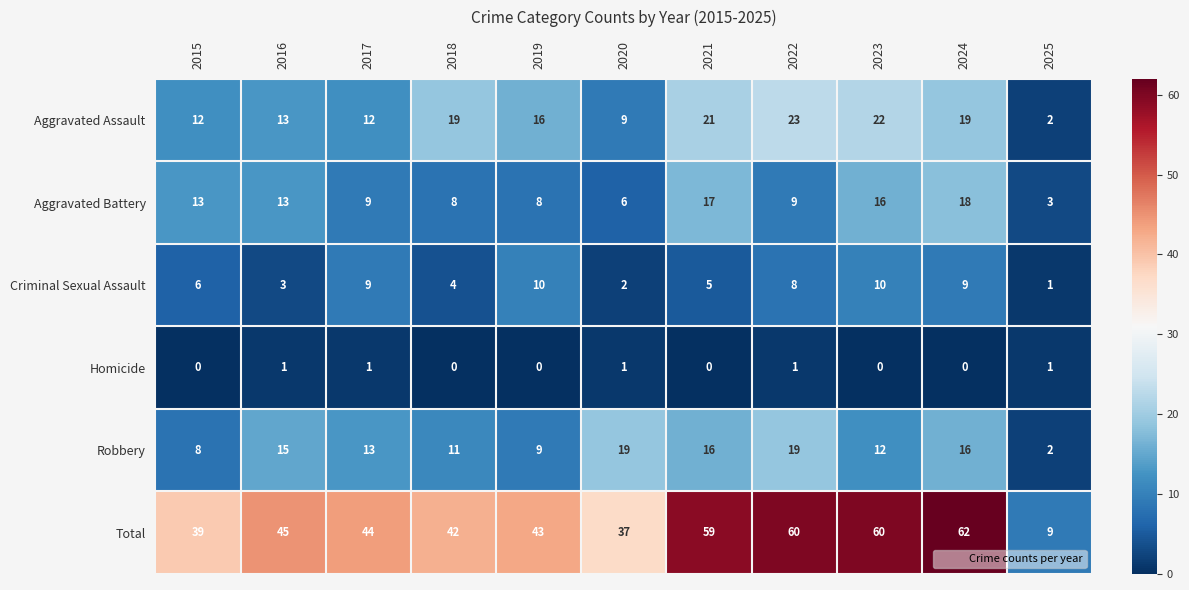

Is it true that Total equals 39 at 2015?

True